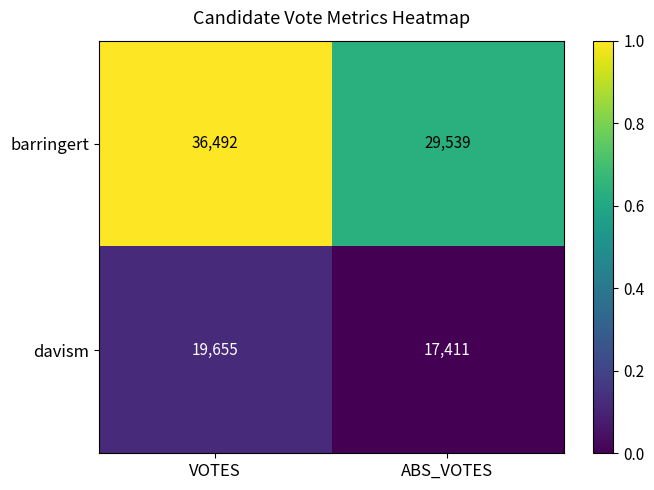

What is the smallest value displayed?

17411